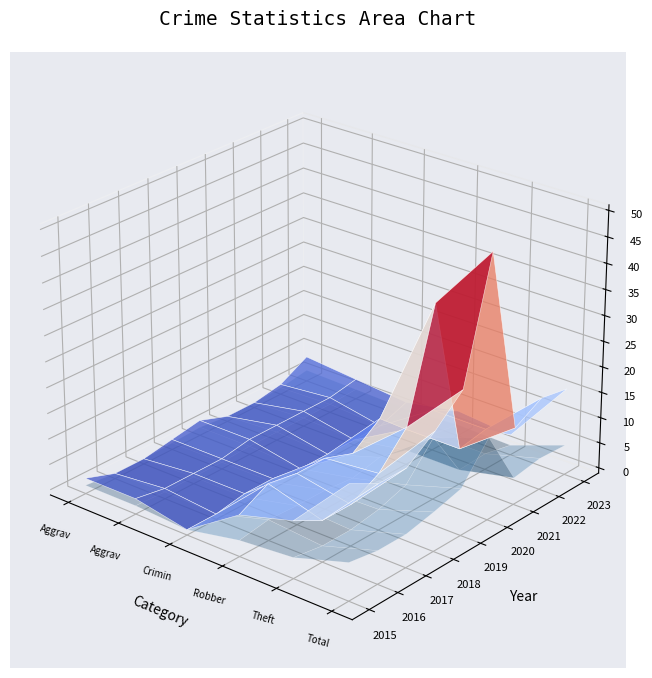

Reading left to right, extract all data points from this chart.

Aggravated Assault: 2	0	0	1	2	0	0	1	4
Aggravated Battery: 2	1	1	1	2	2	2	2	3
Criminal Sexual Assault: 0	0	1	1	0	0	0	0	2
Robbery: 7	10	9	9	7	11	6	7	4
Theft: 10	7	7	10	16	37	6	7	3
Total: 21	18	18	22	27	50	14	17	16